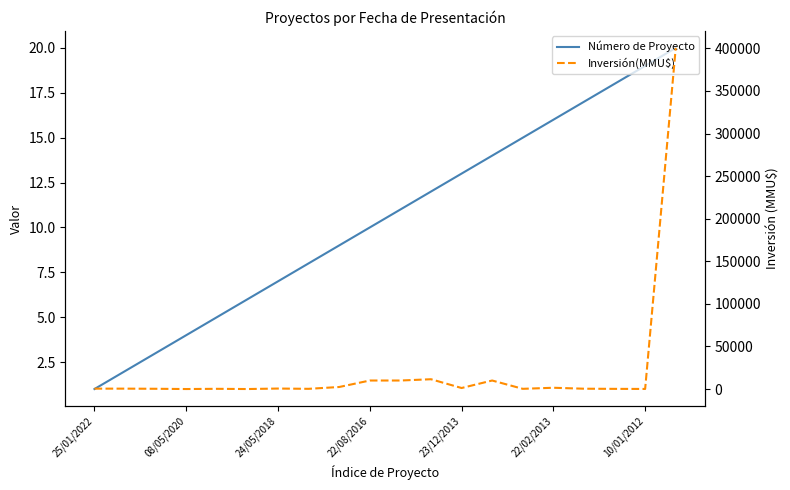

The value of Inversión(MMU$) at 10 is 10000.0. True or false?

True